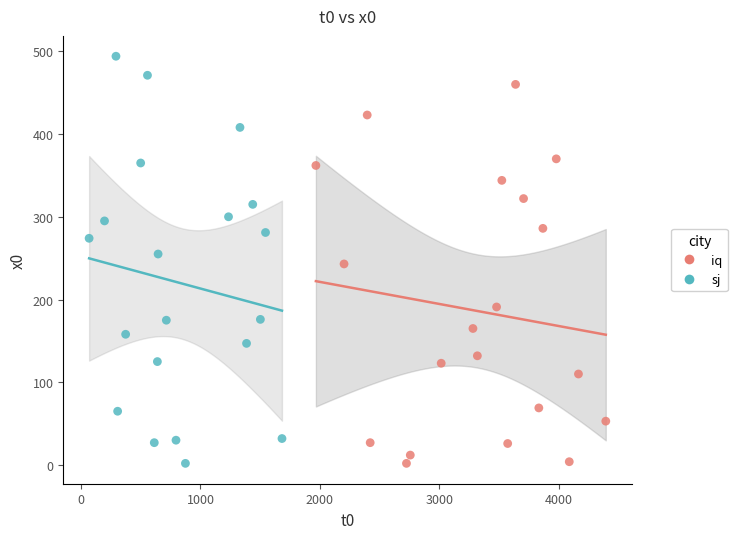

Which series has the largest Y range (max minus min)?

sj